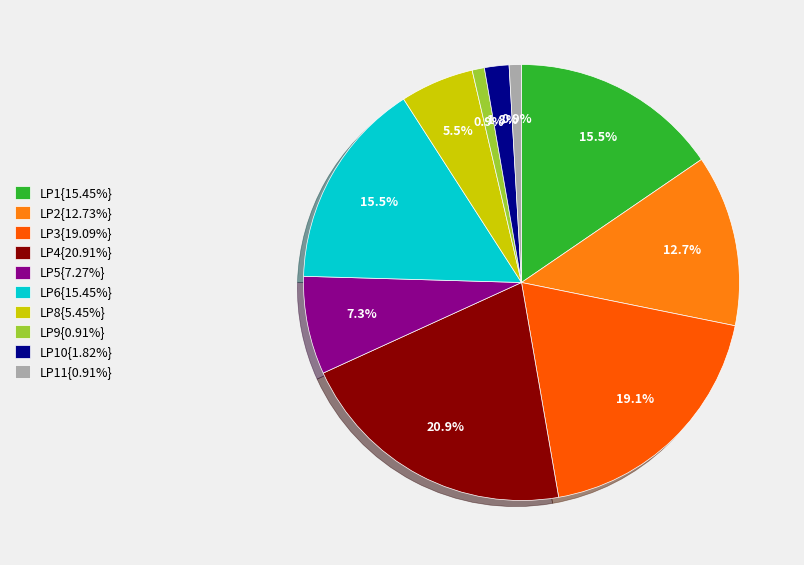

How many segments does this pie chart have?

10